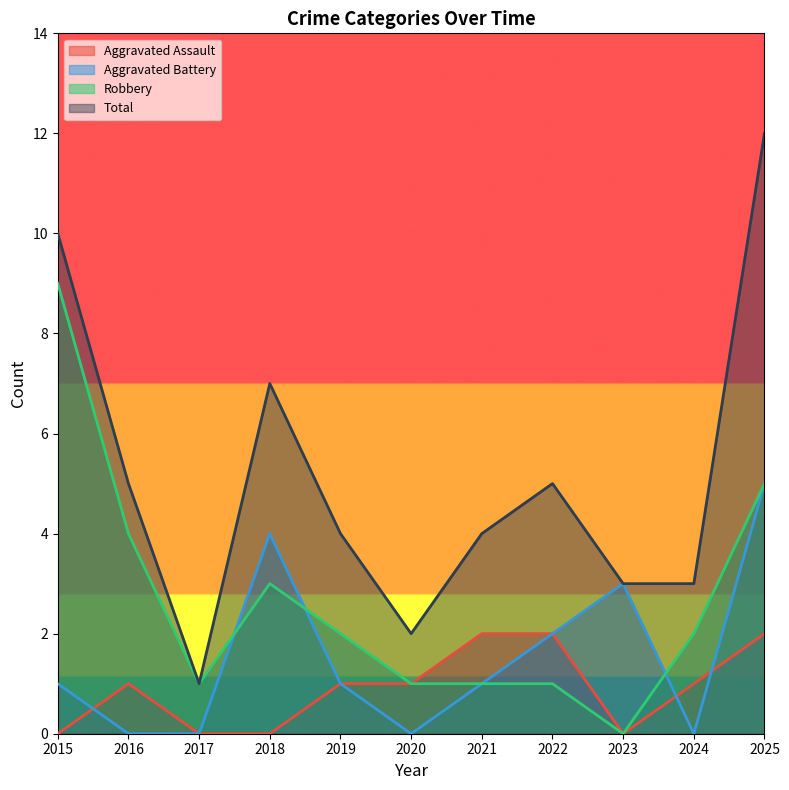

Does the chart have visible grid lines?

No